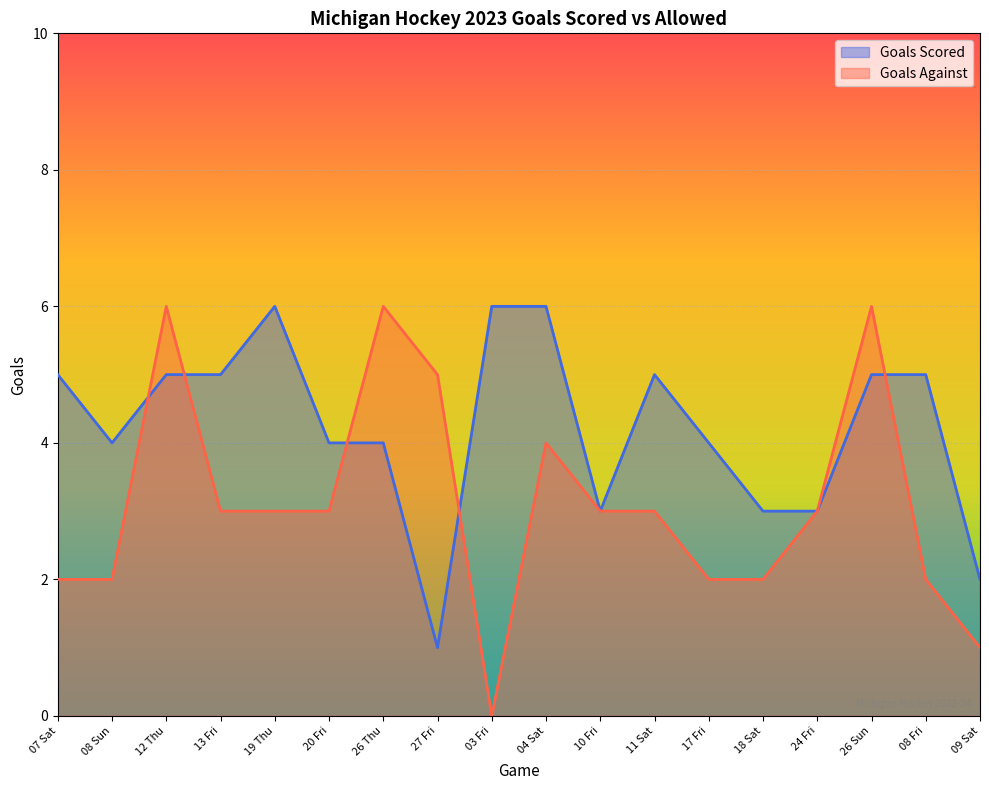

True or false: Goals Scored has a value of 3 at 18 Sat.

True